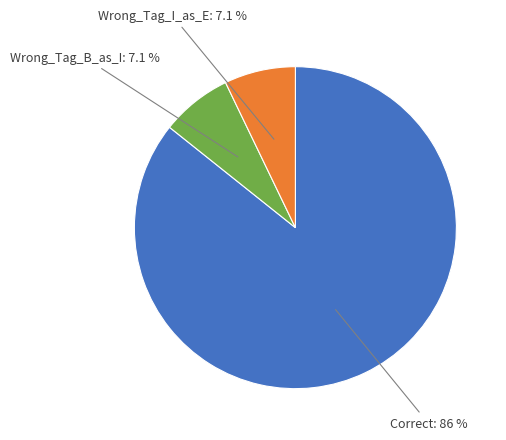

What is the largest slice in the pie chart?

Correct